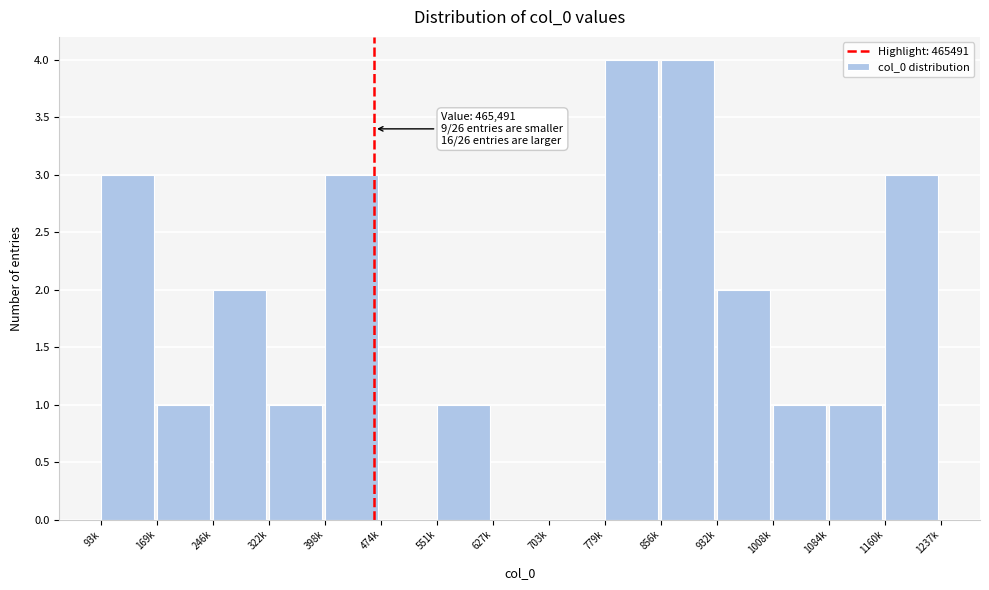

Reading left to right, what are all the values shown in this chart?

93k=3	169k=1	246k=2	322k=1	398k=3	474k=0	551k=1	627k=0	703k=0	779k=4	856k=4	932k=2	1008k=1	1084k=1	1160k=3